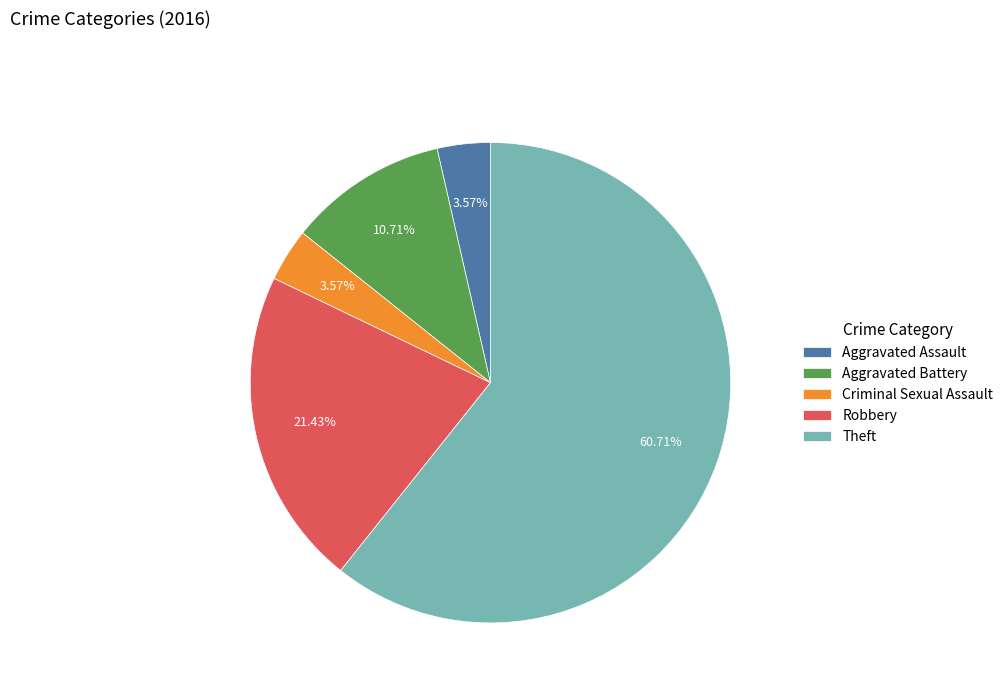

Which slice is the largest?

Theft